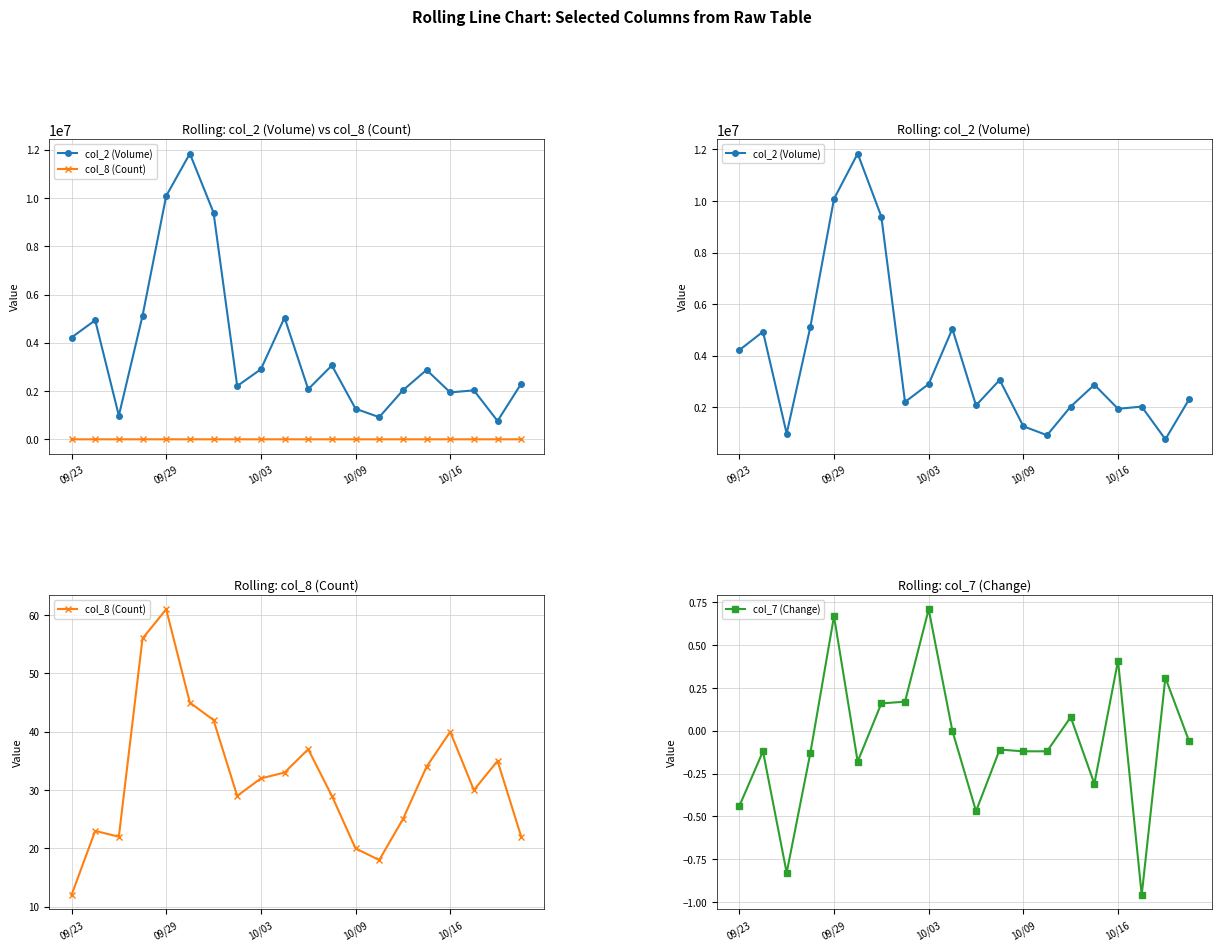

True or false: col_8 (Count) and col_2 (Volume) intersect in this chart.

False